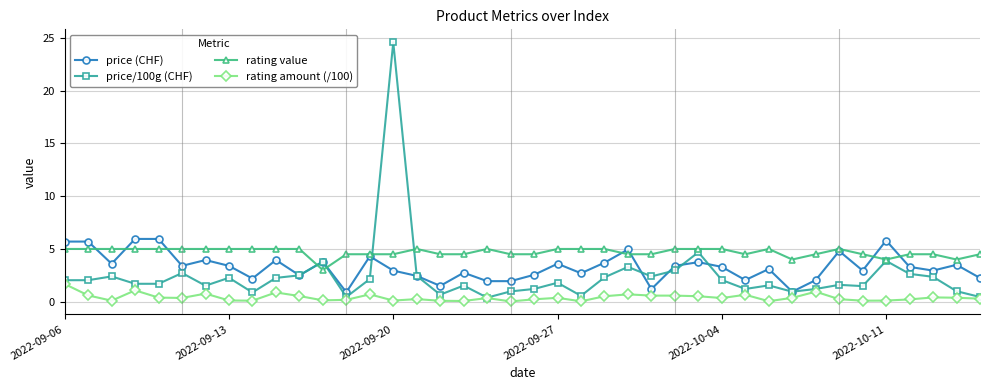

List the series in order of their overall mean, lowest first.

rating amount (/100), price/100g (CHF), price (CHF), rating value